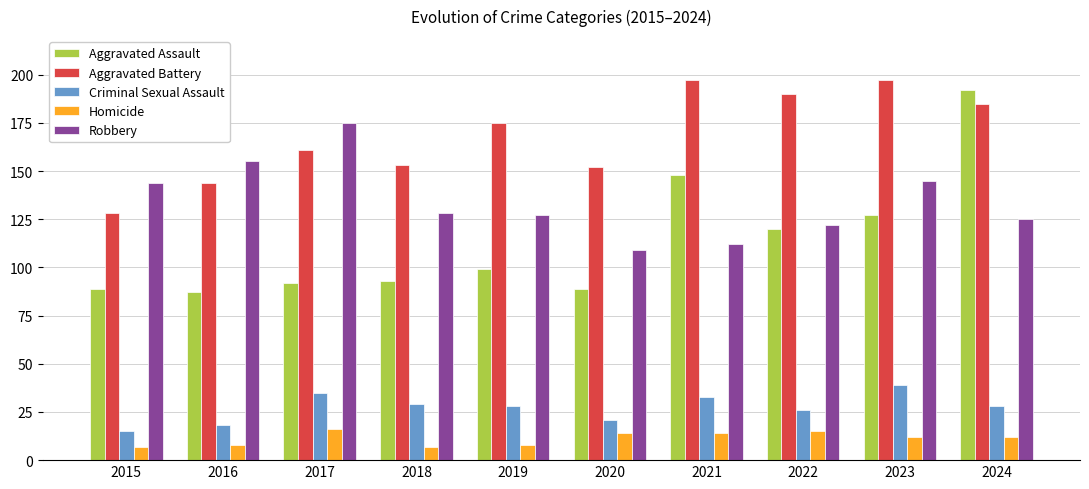

How many values in the Robbery series are below 128?

5